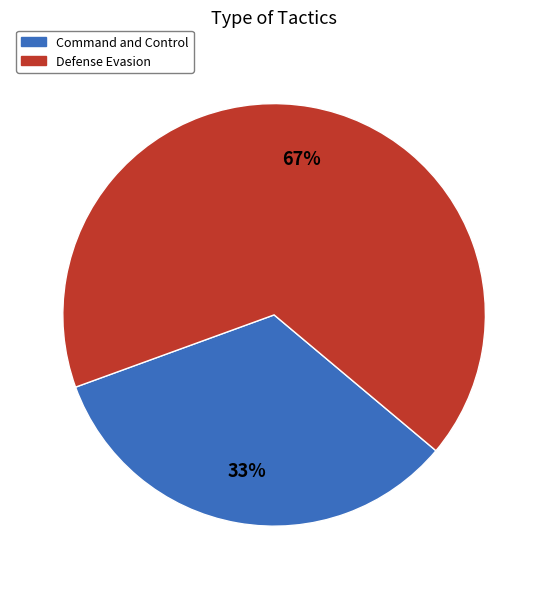

How many segments does this pie chart have?

2